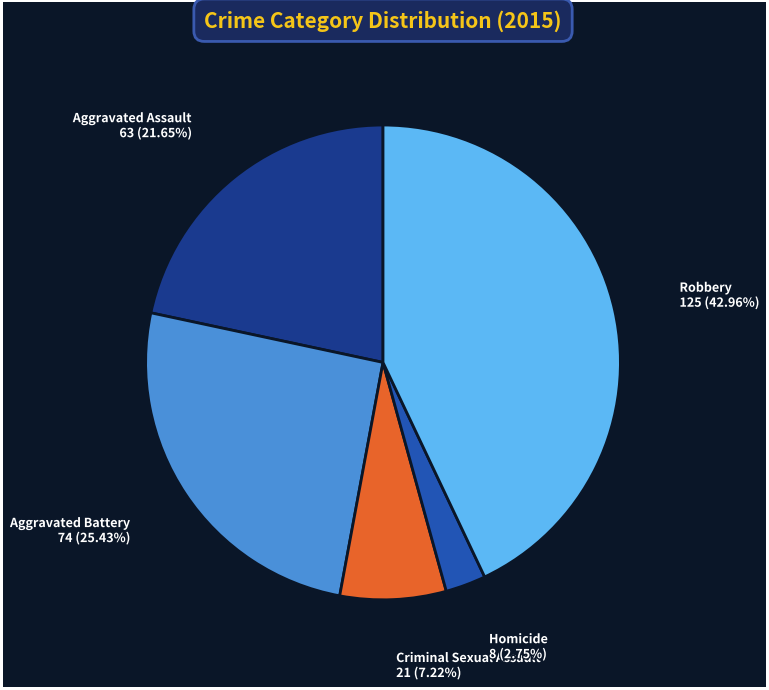

How many slices are in this pie chart?

5